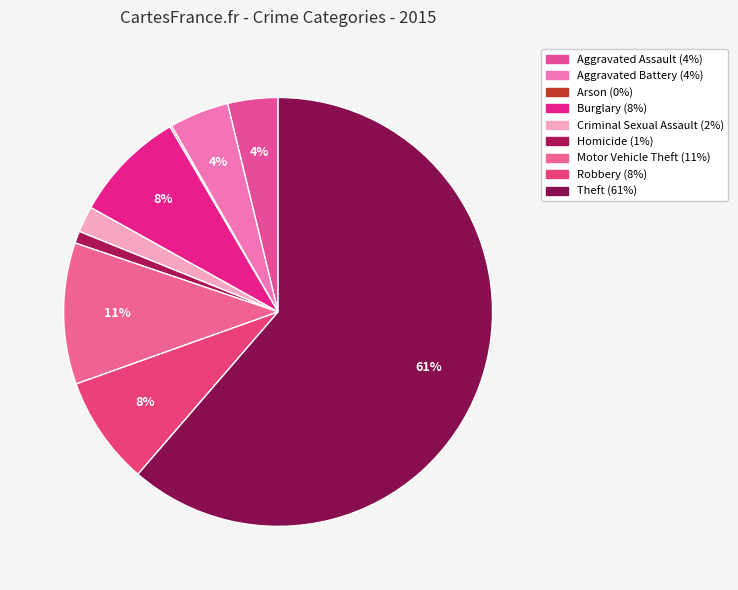

Do Homicide and Arson together represent more than half of the pie?

No